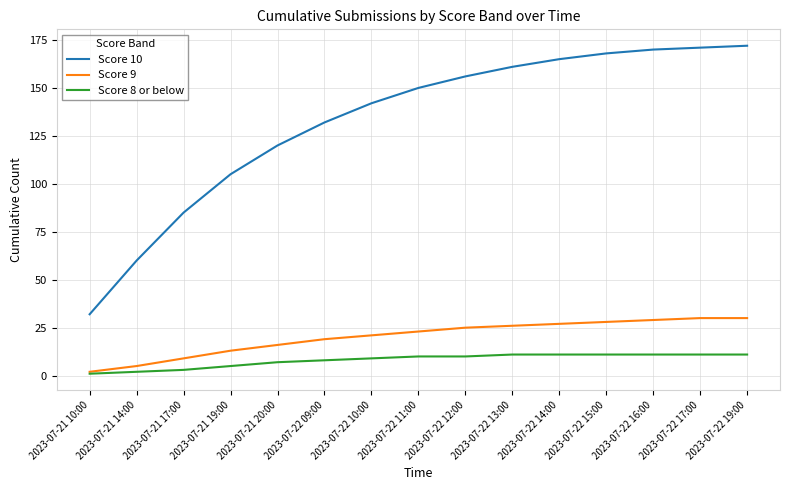

Is it true that Score 8 or below equals 11 at 2023-07-22 14:00?

True